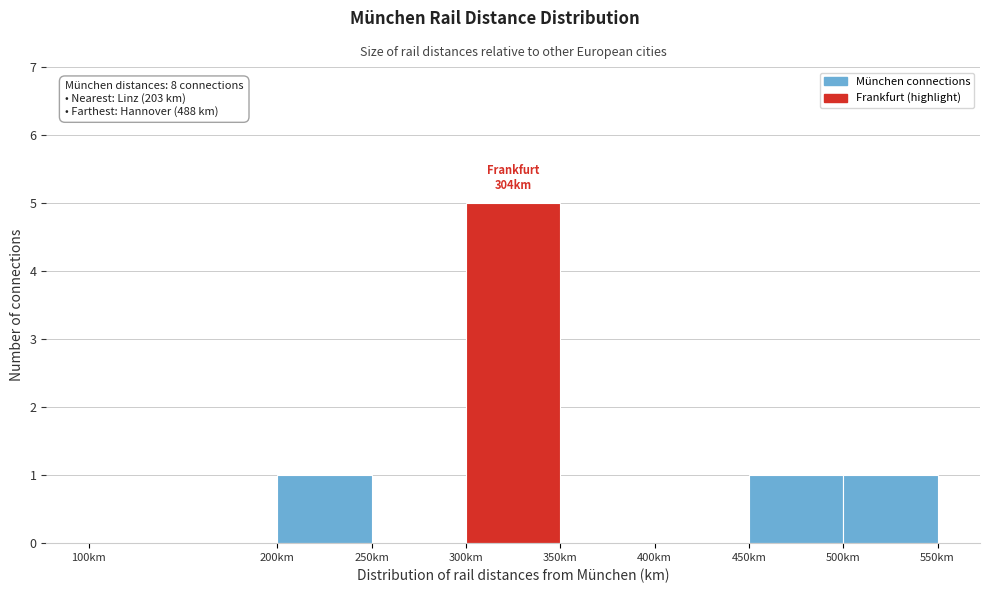

Over which range of the x-axis is the bar tallest?

300 to 350